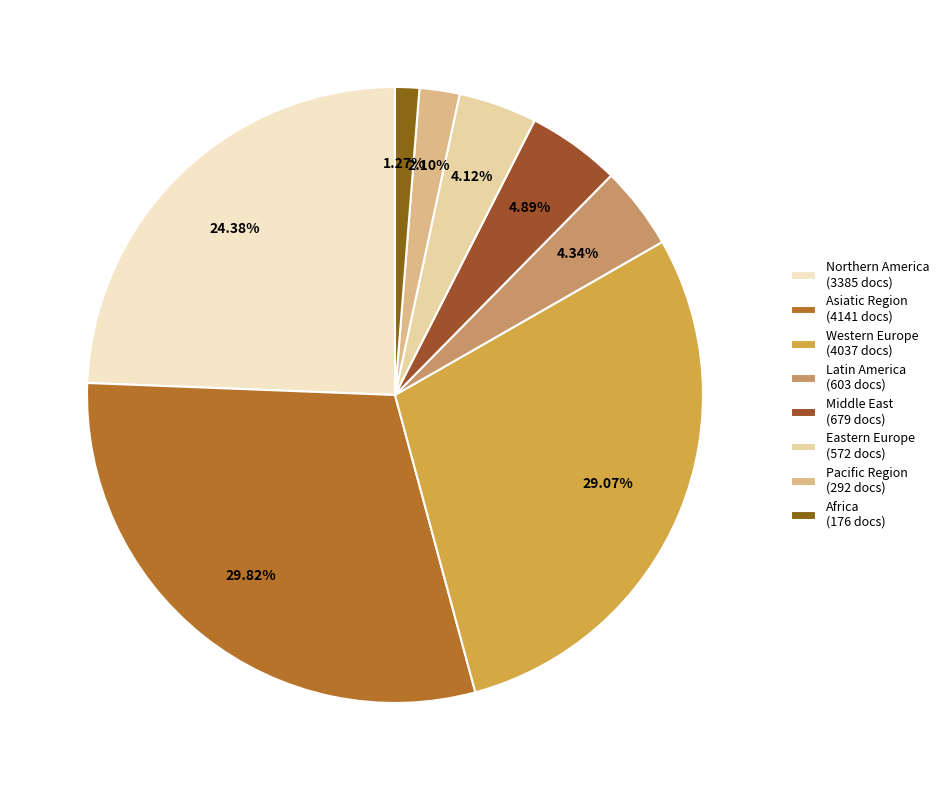

Count the number of slices in the pie.

8